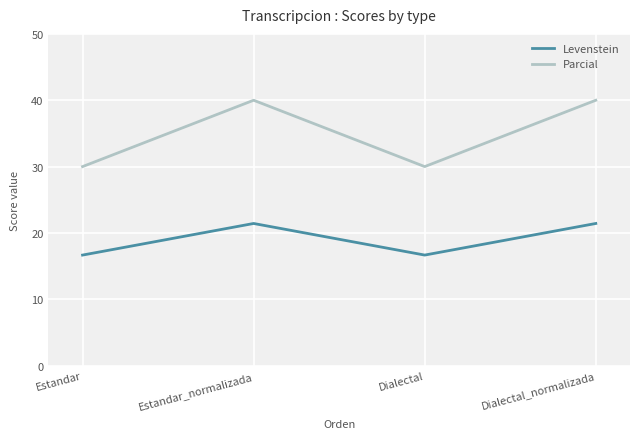

Is the value of Parcial at Estandar_normalizada greater than the value of Levenstein at Estandar?

Yes